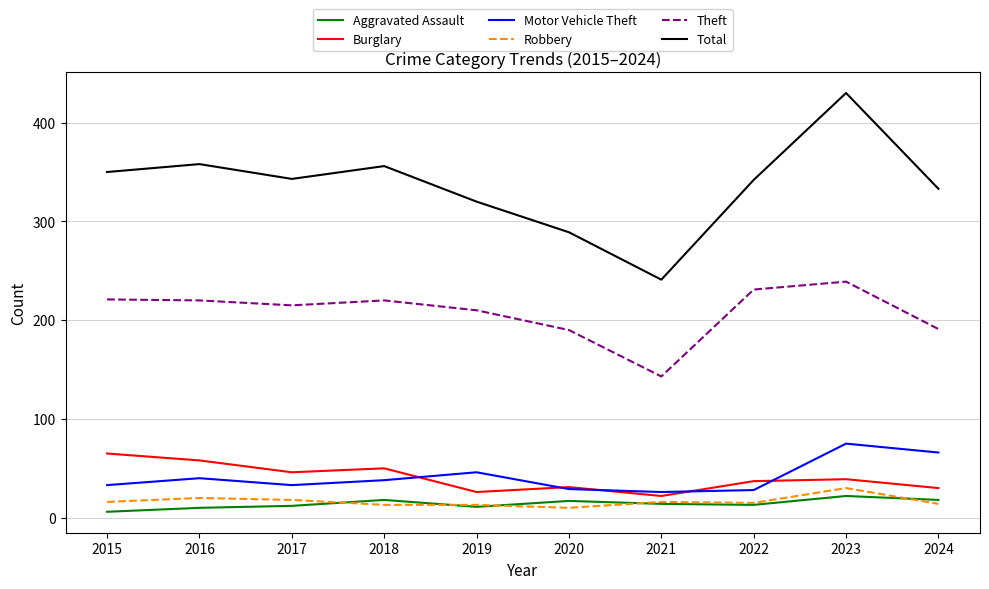

Which series has the widest spread of values?

Total